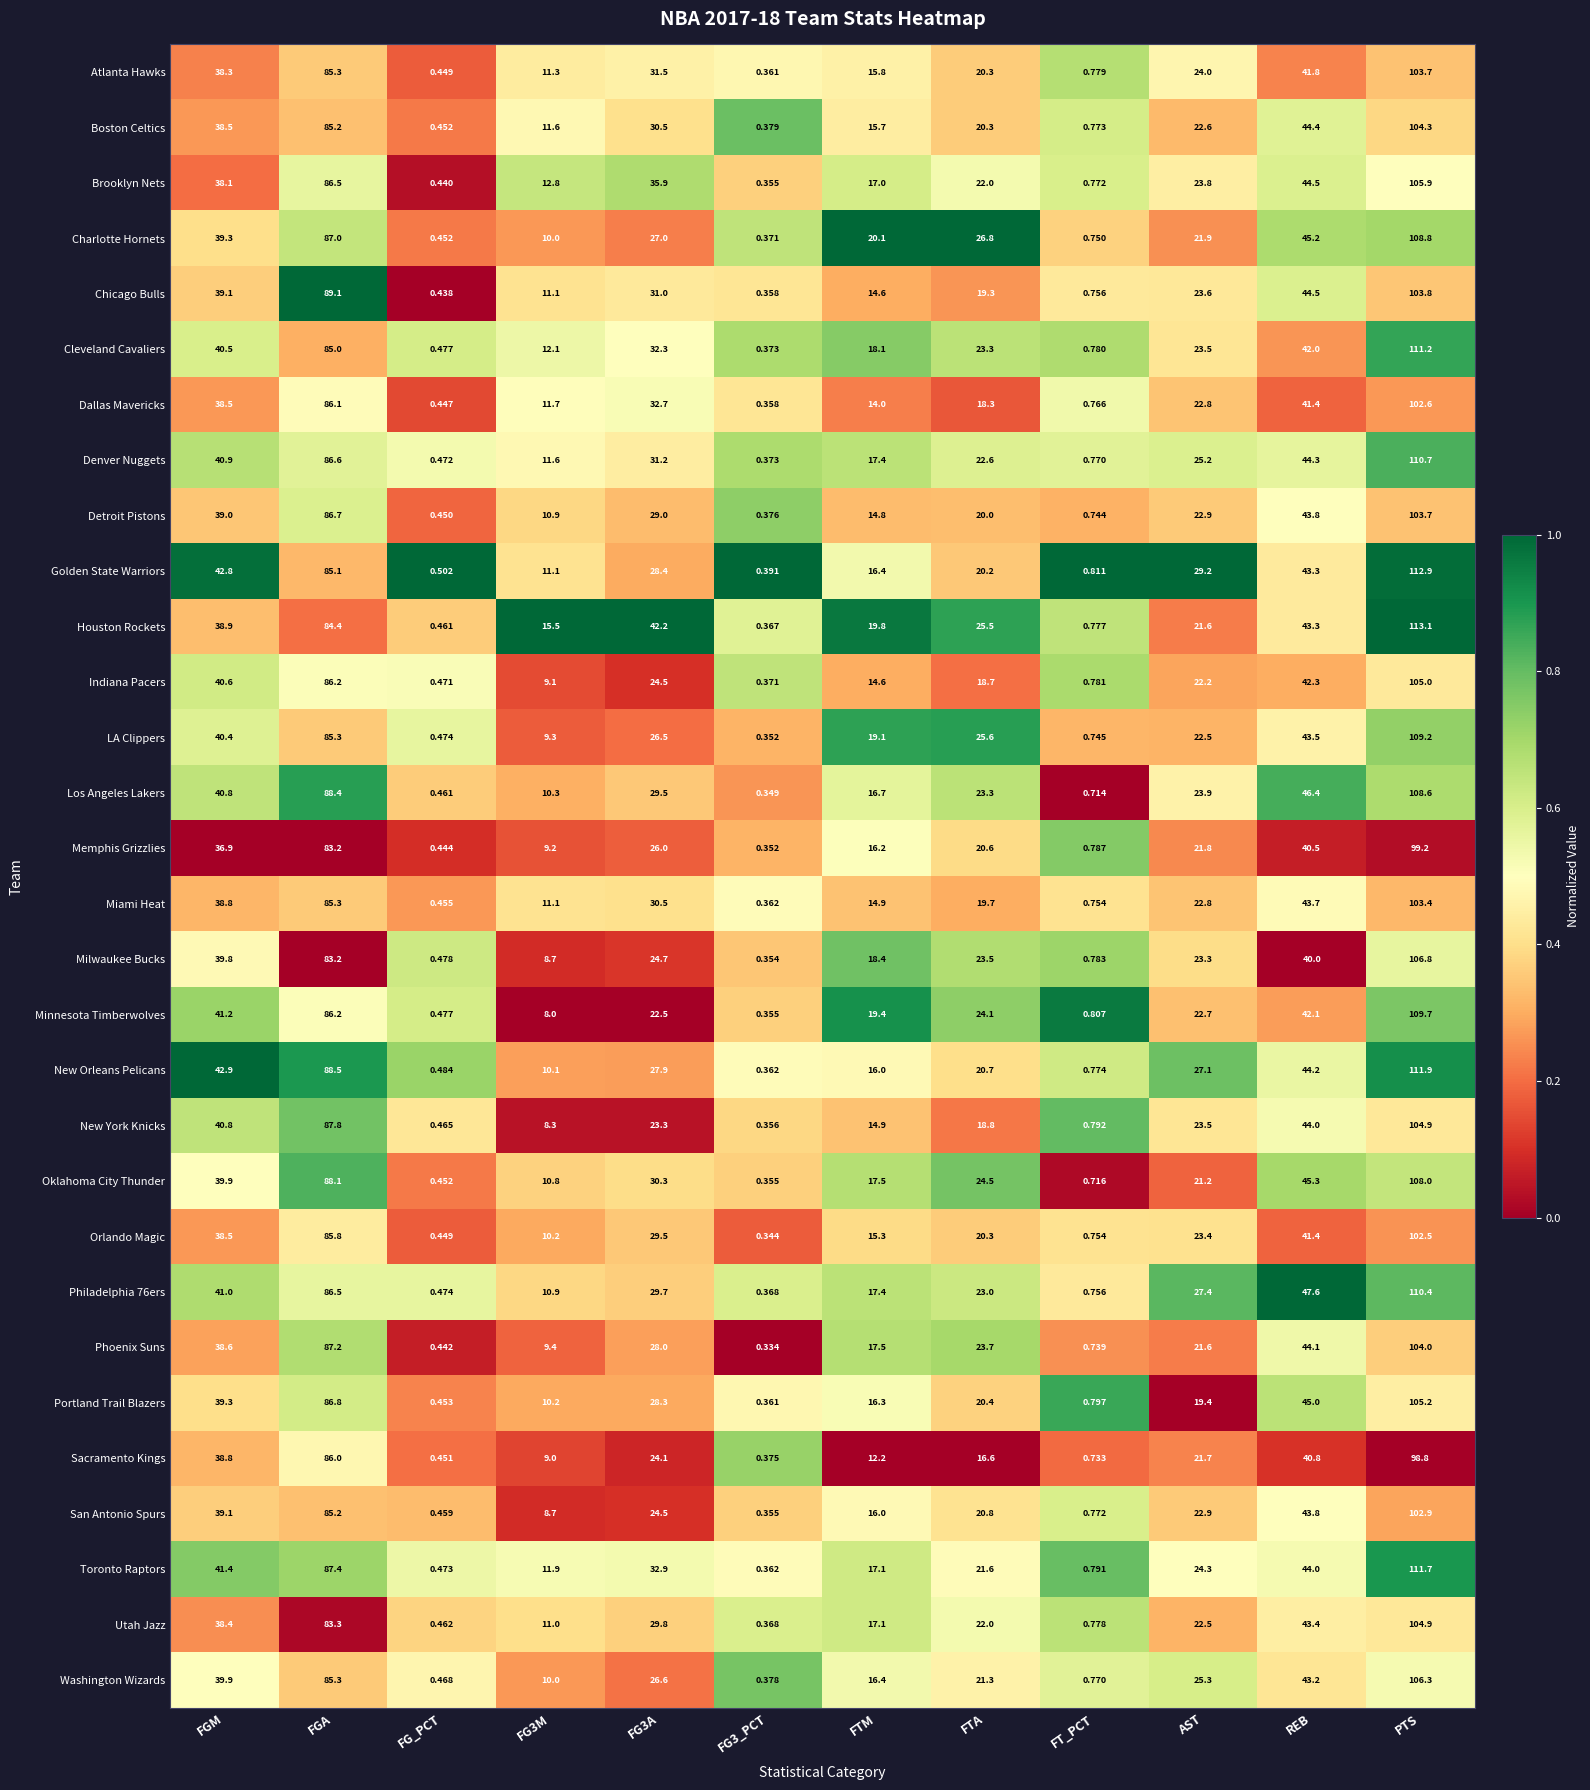

At how many categories does at least one series exceed 0?

12